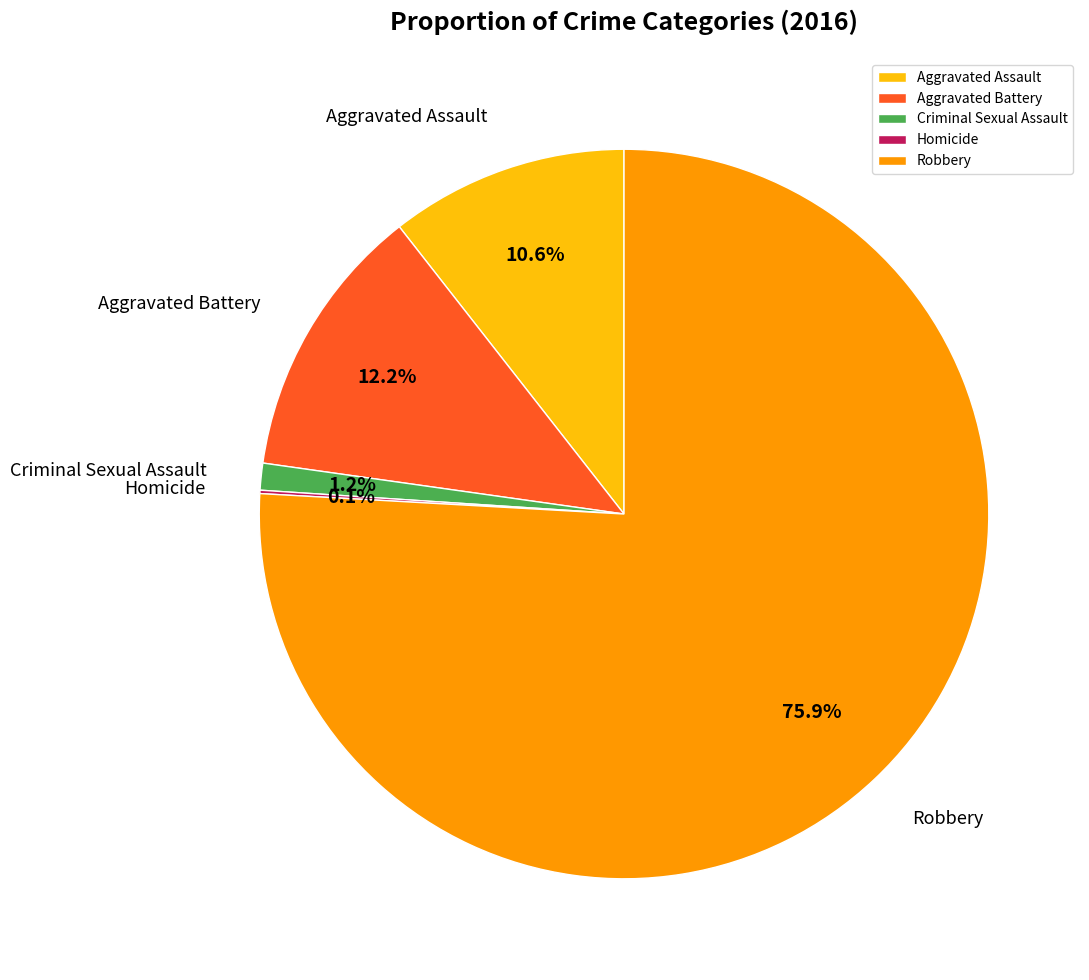

What is the largest slice in the pie chart?

Robbery